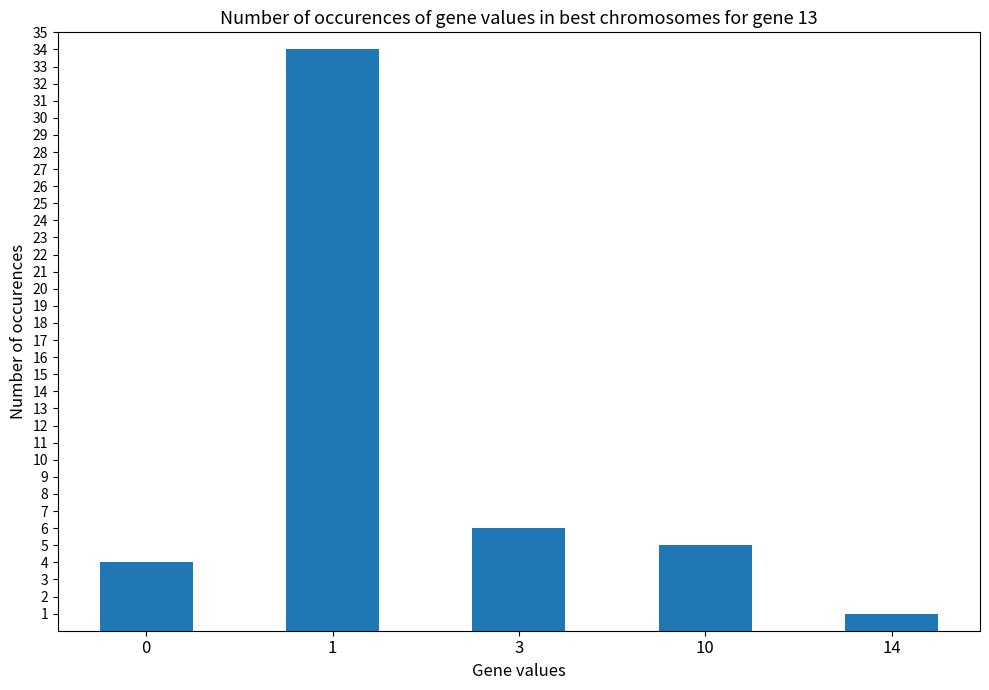

Which label corresponds to the smallest value in the chart?

14